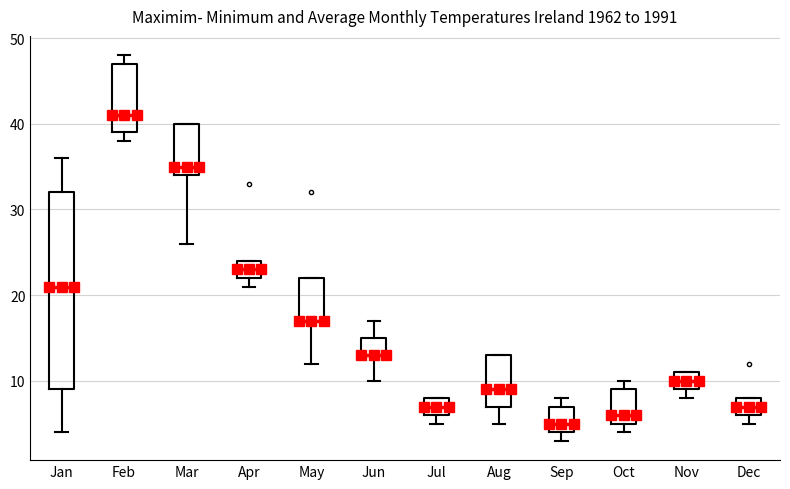

Where is the lower edge of the box for Dec on the y-axis? The values are not printed on the chart, so give them approximately, as read against the axis.

6